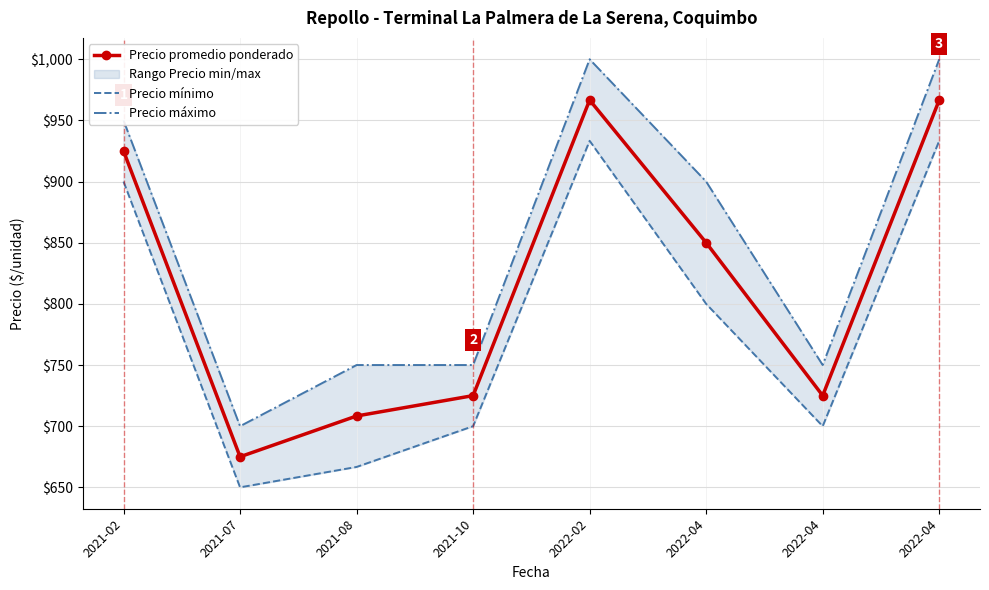

What are all the series names shown in the legend?

Precio promedio ponderado, Precio mínimo, Precio máximo